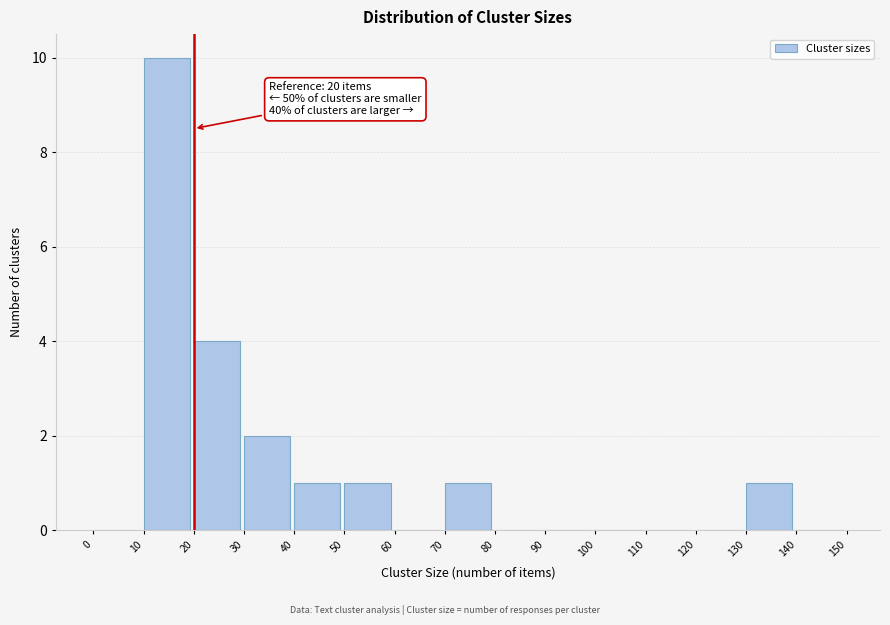

Over which range of the x-axis is the bar tallest?

10 to 20